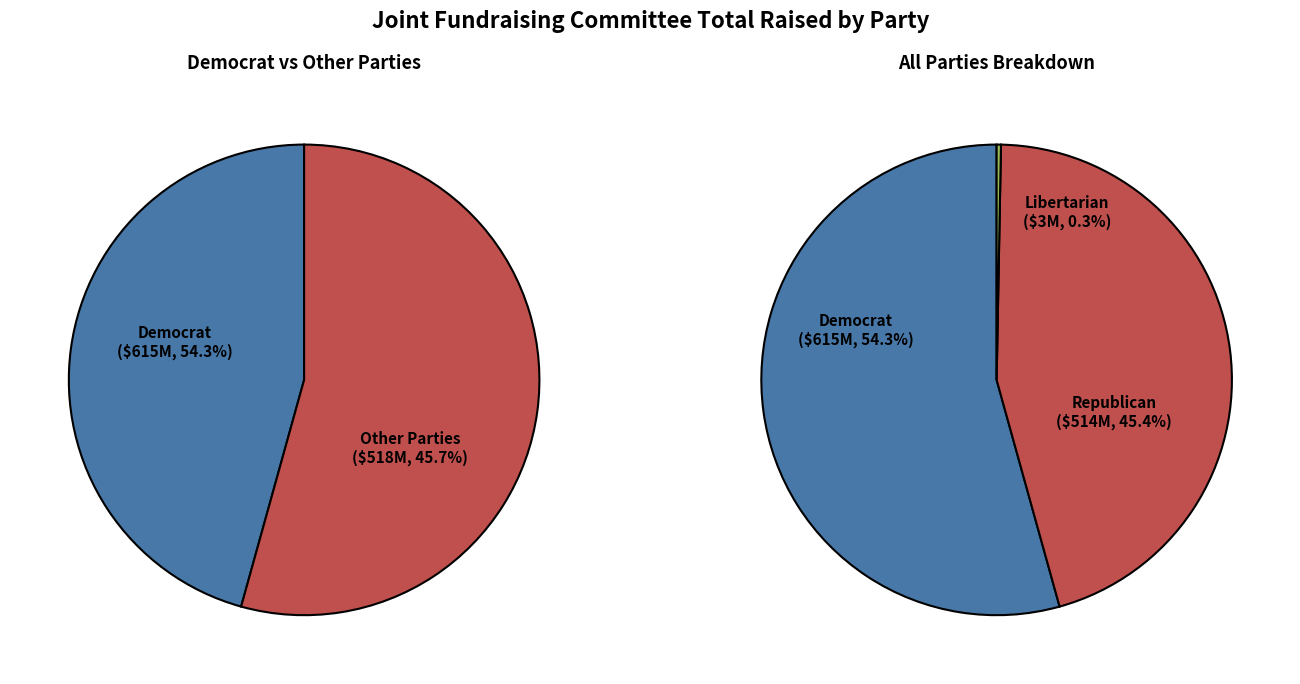

Which slice is the largest?

D